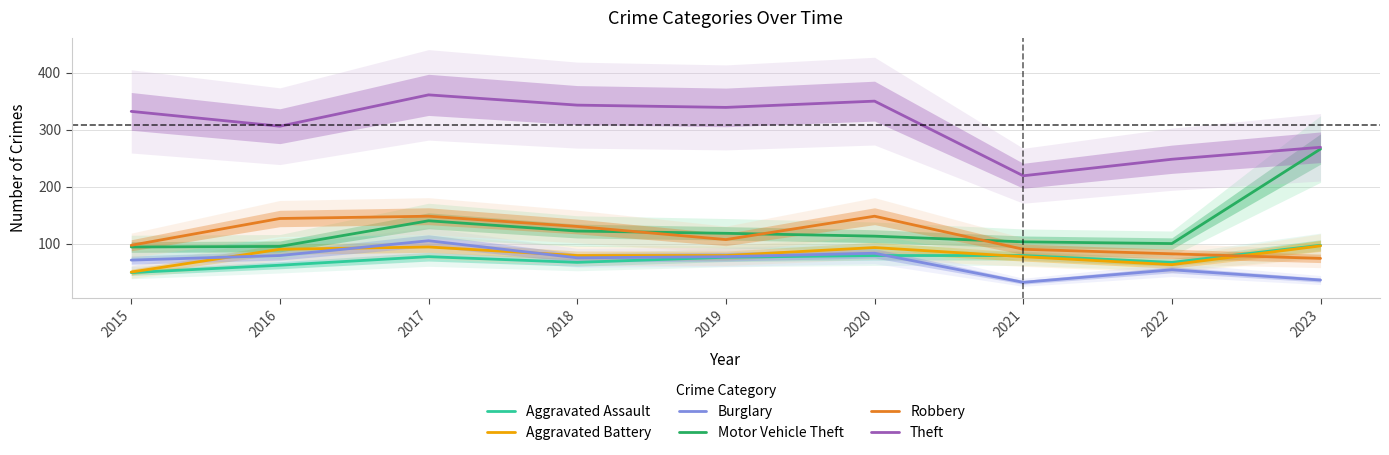

Which label corresponds to the largest value in the chart?

2017